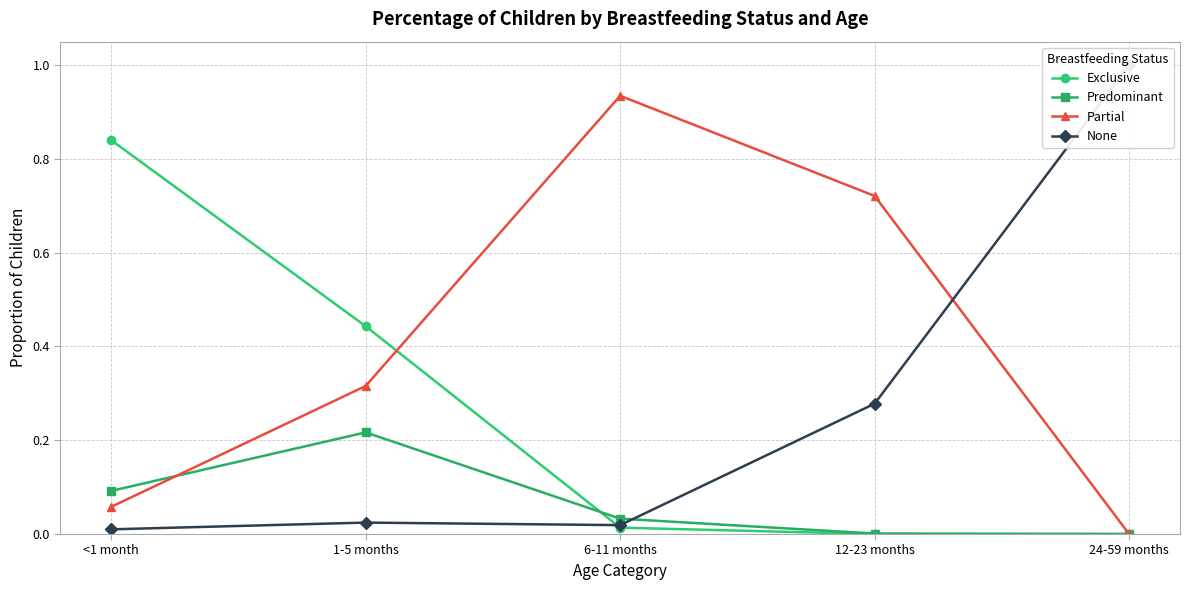

What is the difference between the highest and lowest values at 6-11 months?

0.9